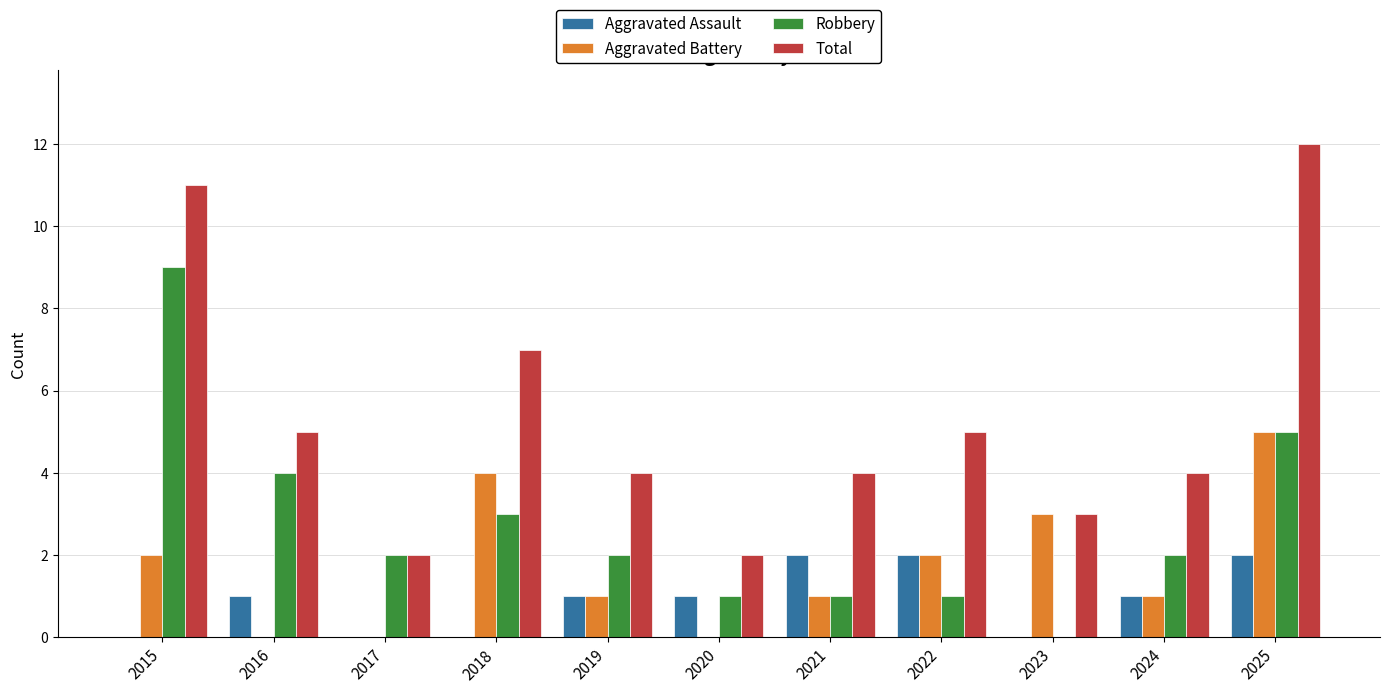

At which category does the chart reach its peak across all series?

2025